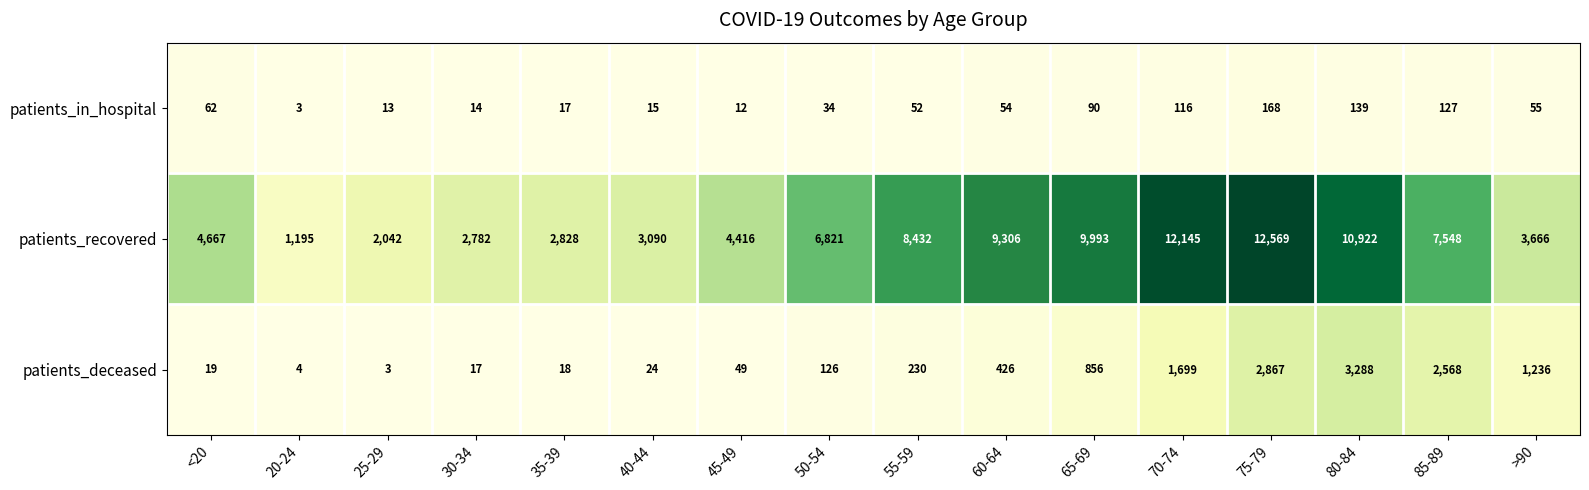

Which series has the largest total across all categories?

patients_recovered